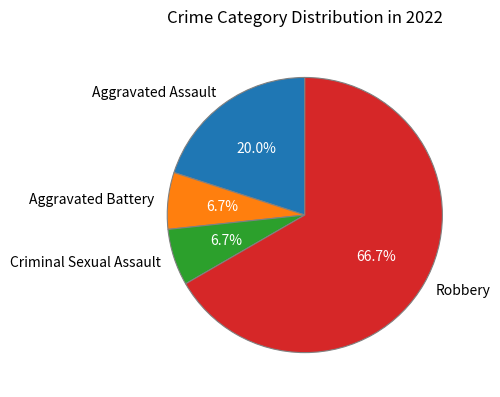

The Aggravated Assault slice represents 20% of the pie. True or false?

True